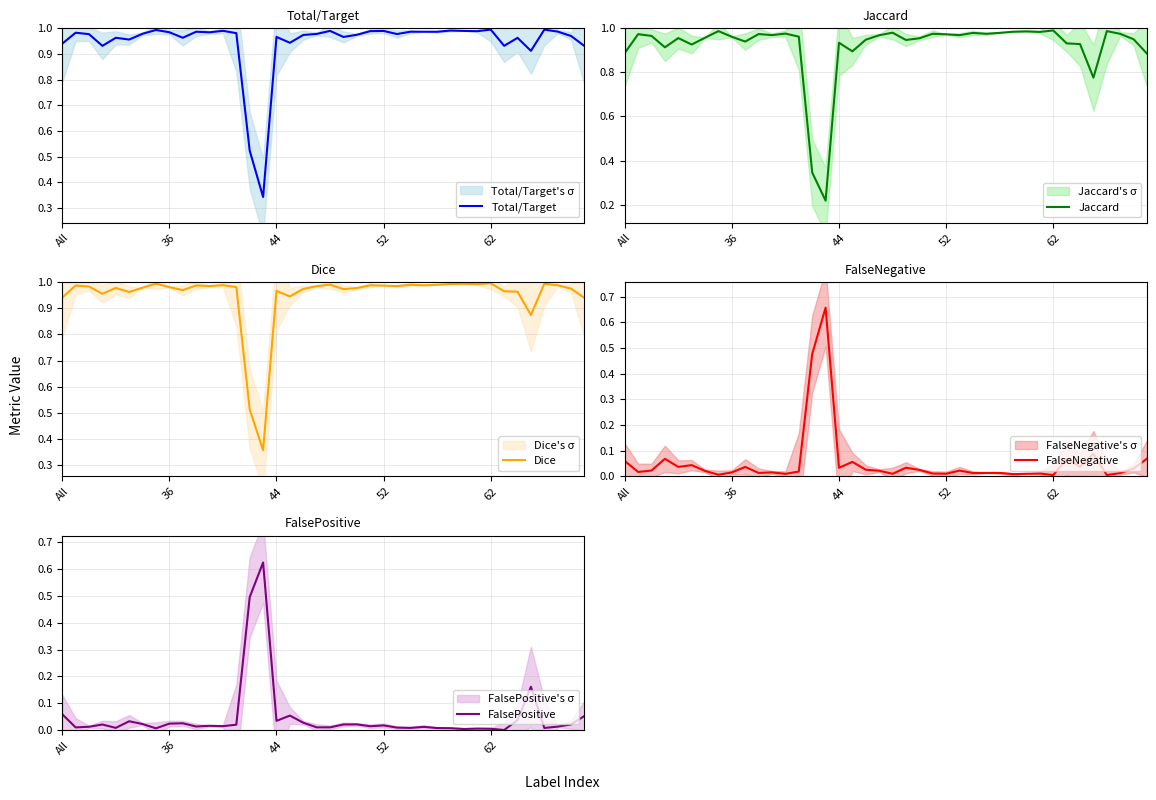

Reading left to right, transcribe all the data shown in this chart.

Total/Target: 0.9	1.0	1.0	0.9	1.0	1.0	1.0	1.0	1.0	1.0	1.0	1.0	1.0	1.0	0.5	0.3	1.0	0.9	1.0	1.0	1.0	1.0	1.0	1.0	1.0	1.0	1.0	1.0	1.0	1.0	1.0	1.0	1.0	0.9	1.0	0.9	1.0	1.0	1.0	0.9
Jaccard: 0.9	1.0	1.0	0.9	1.0	0.9	1.0	1.0	1.0	0.9	1.0	1.0	1.0	1.0	0.3	0.2	0.9	0.9	0.9	1.0	1.0	0.9	1.0	1.0	1.0	1.0	1.0	1.0	1.0	1.0	1.0	1.0	1.0	0.9	0.9	0.8	1.0	1.0	1.0	0.9
Dice: 0.9	1.0	1.0	1.0	1.0	1.0	1.0	1.0	1.0	1.0	1.0	1.0	1.0	1.0	0.5	0.4	1.0	0.9	1.0	1.0	1.0	1.0	1.0	1.0	1.0	1.0	1.0	1.0	1.0	1.0	1.0	1.0	1.0	1.0	1.0	0.9	1.0	1.0	1.0	0.9
FalseNegative: 0.1	0.0	0.0	0.1	0.0	0.0	0.0	0.0	0.0	0.0	0.0	0.0	0.0	0.0	0.5	0.7	0.0	0.1	0.0	0.0	0.0	0.0	0.0	0.0	0.0	0.0	0.0	0.0	0.0	0.0	0.0	0.0	0.0	0.1	0.0	0.1	0.0	0.0	0.0	0.1
FalsePositive: 0.1	0.0	0.0	0.0	0.0	0.0	0.0	0.0	0.0	0.0	0.0	0.0	0.0	0.0	0.5	0.6	0.0	0.1	0.0	0.0	0.0	0.0	0.0	0.0	0.0	0.0	0.0	0.0	0.0	0.0	0.0	0.0	0.0	0.0	0.0	0.2	0.0	0.0	0.0	0.1